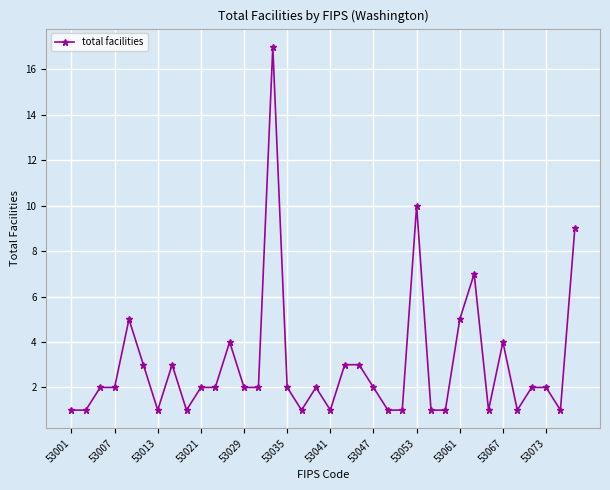

What is the sum of all values?

108